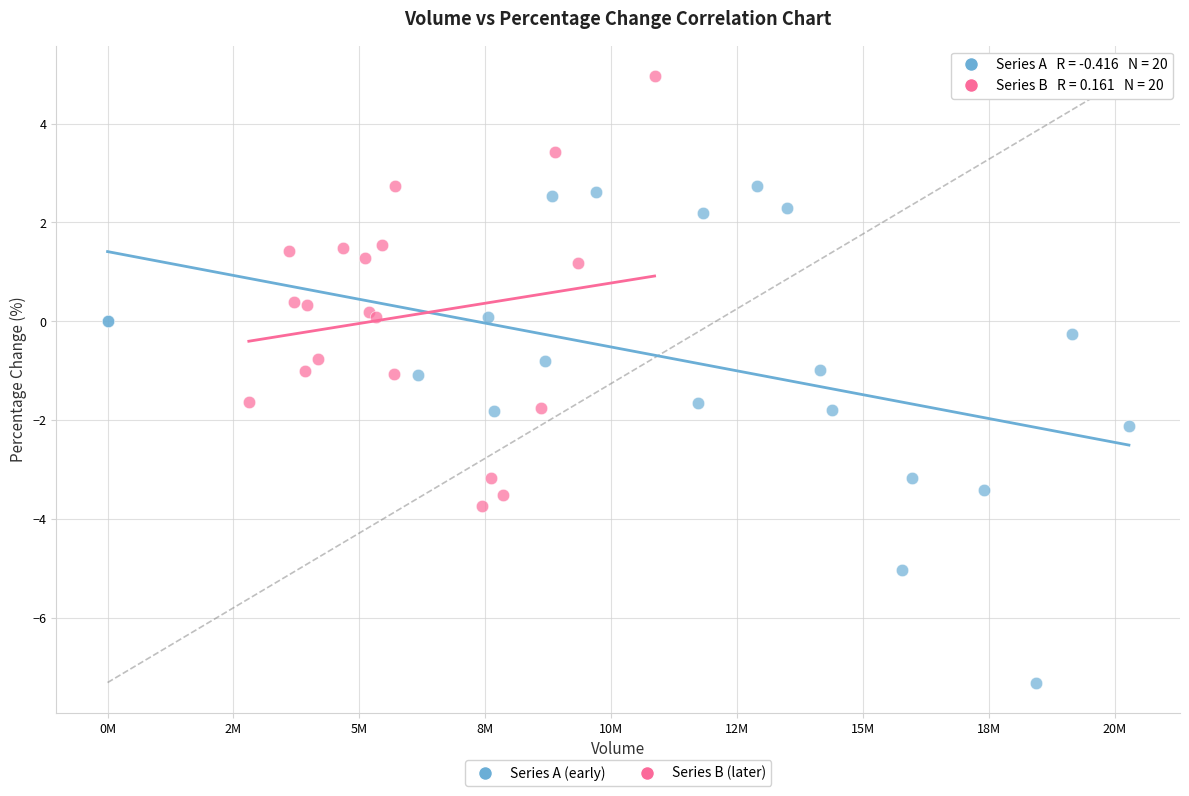

Which series contains the lowest Y value?

Series A (early)